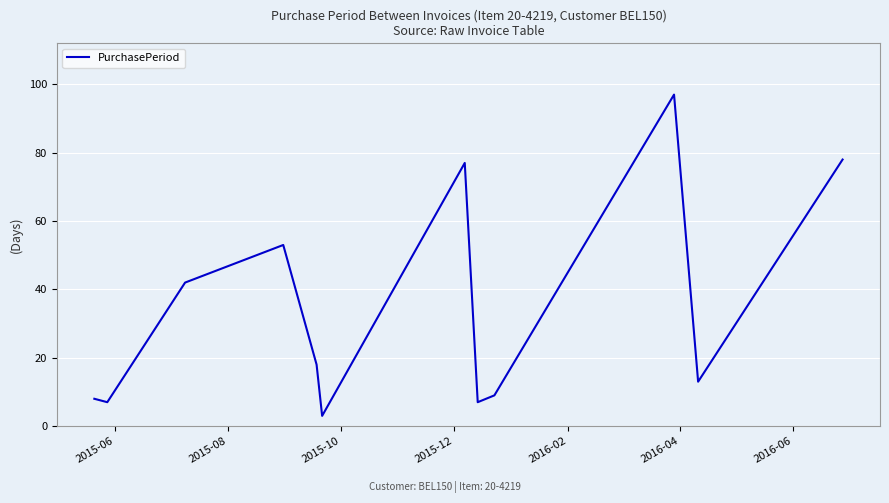

What is the maximum value shown in the chart?

97